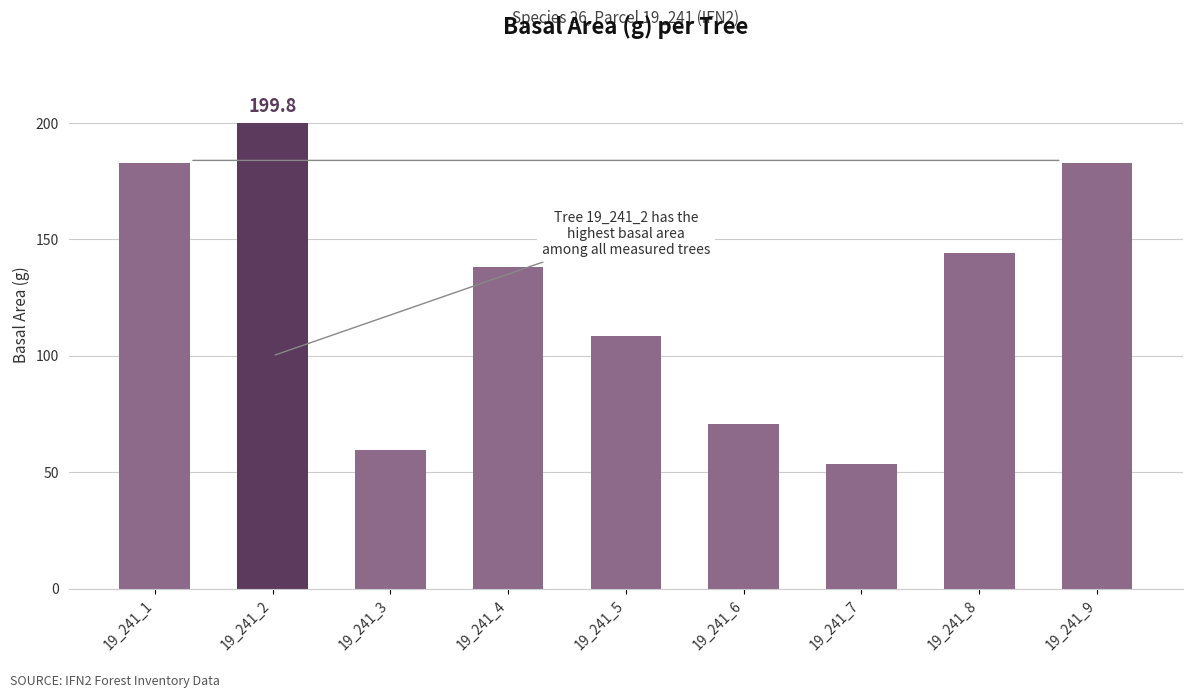

Approximately how many times larger is the value at 19_241_8 compared to 19_241_1?

0.8